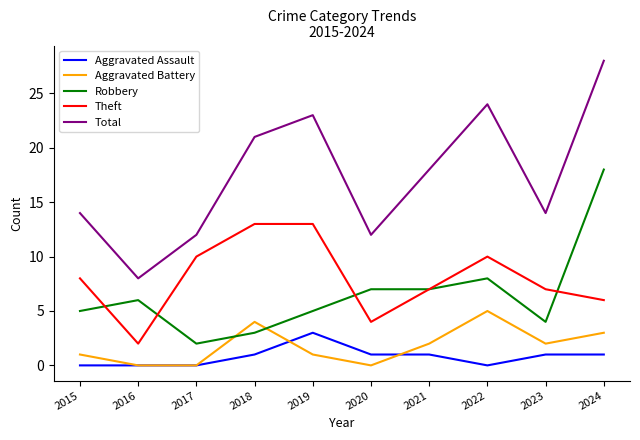

What is the average value of the Aggravated Battery series?

2